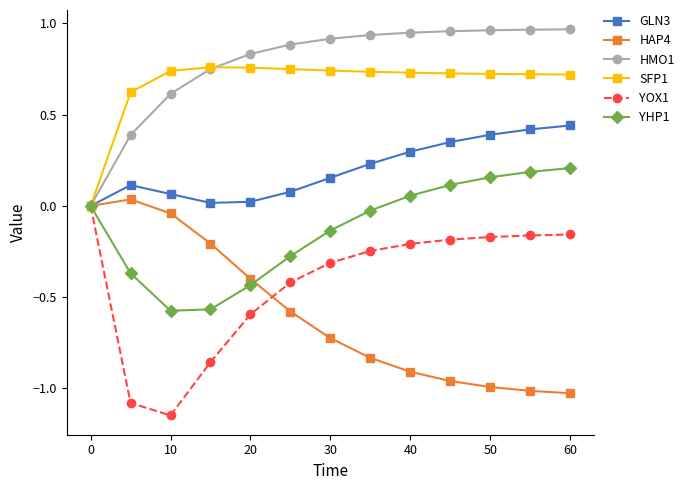

Which series has the largest total across all categories?

HMO1